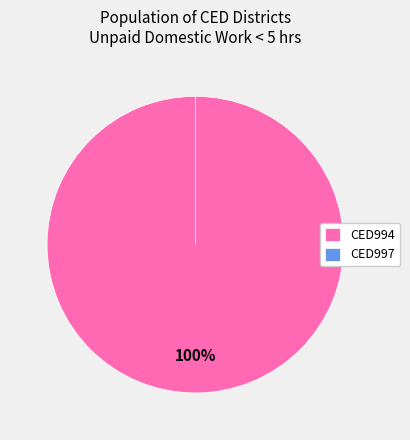

To the nearest percent, what percentage of the pie is CED994?

100%